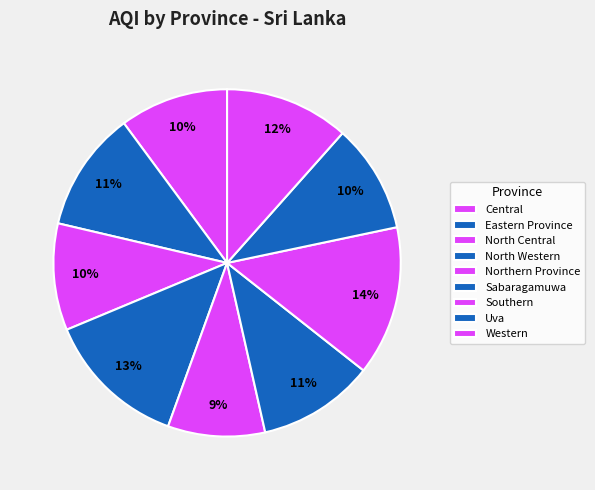

Combined, do Uva and Northern Province account for over 50%?

No